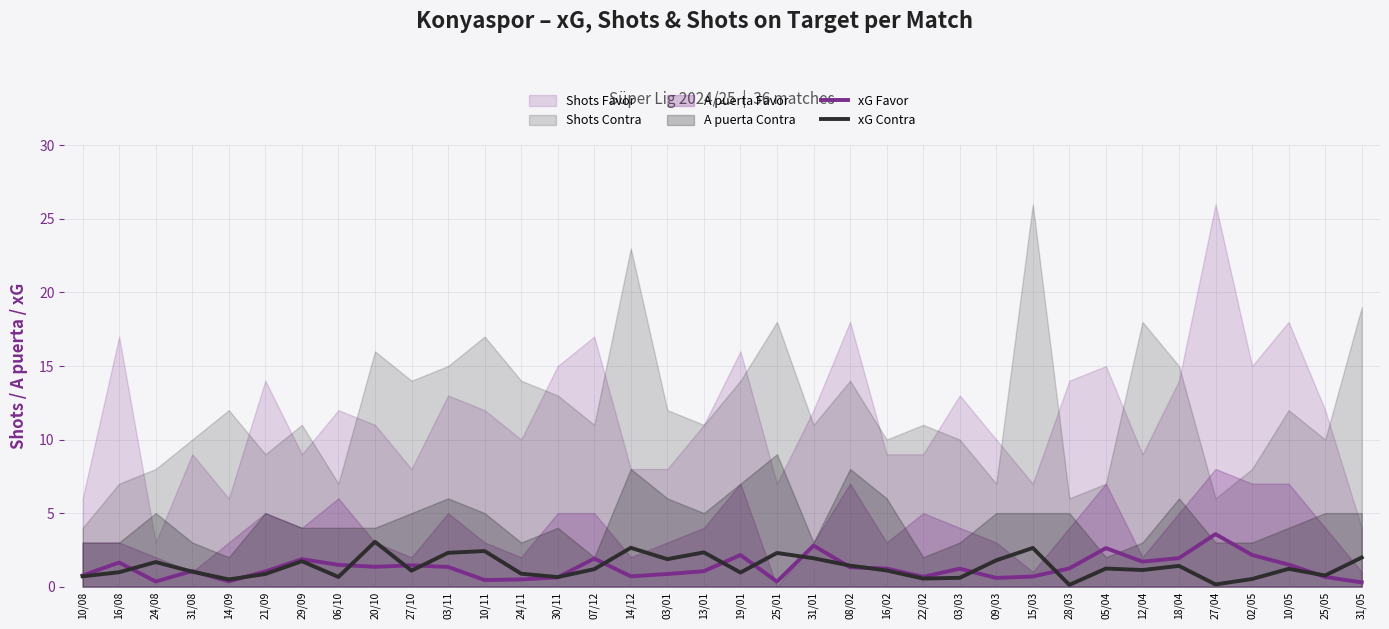

True or false: xG Contra has more than 1 points higher than both neighbors.

True